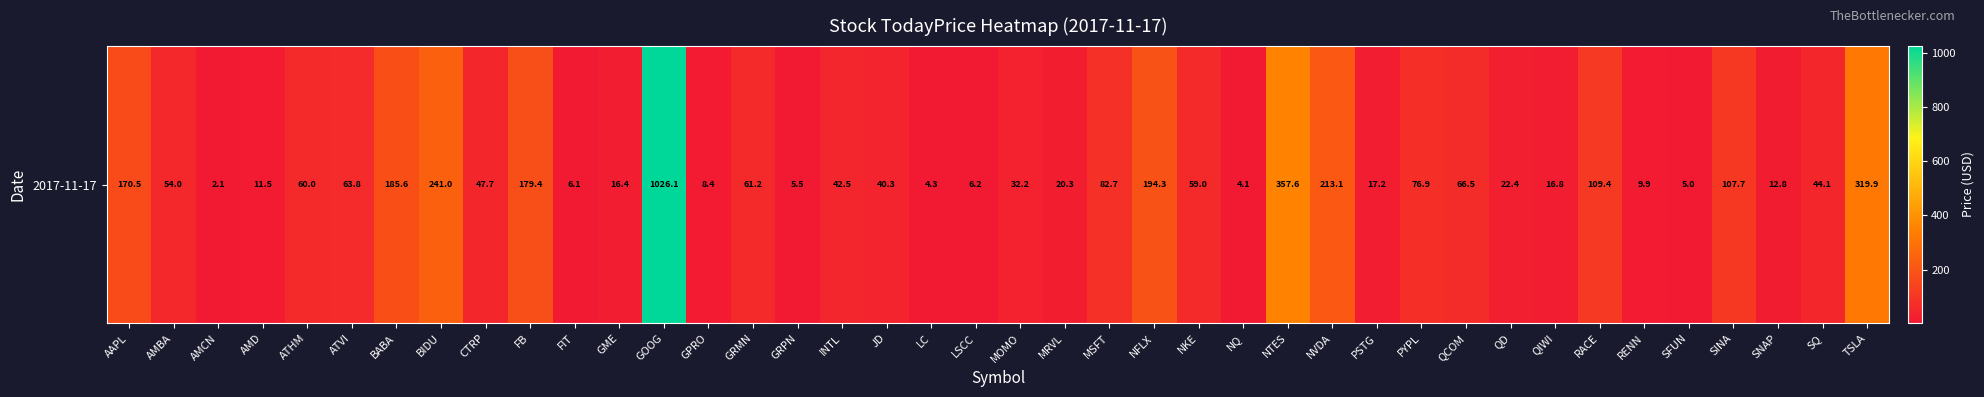

How many data points are above 47?

20